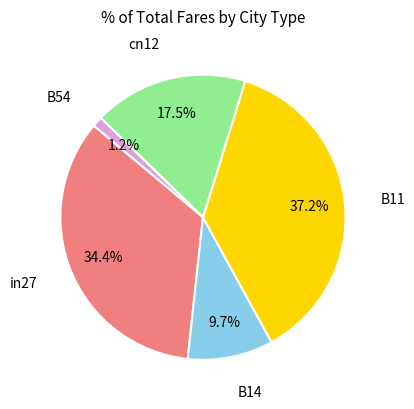

Is there a majority slice in this chart?

No